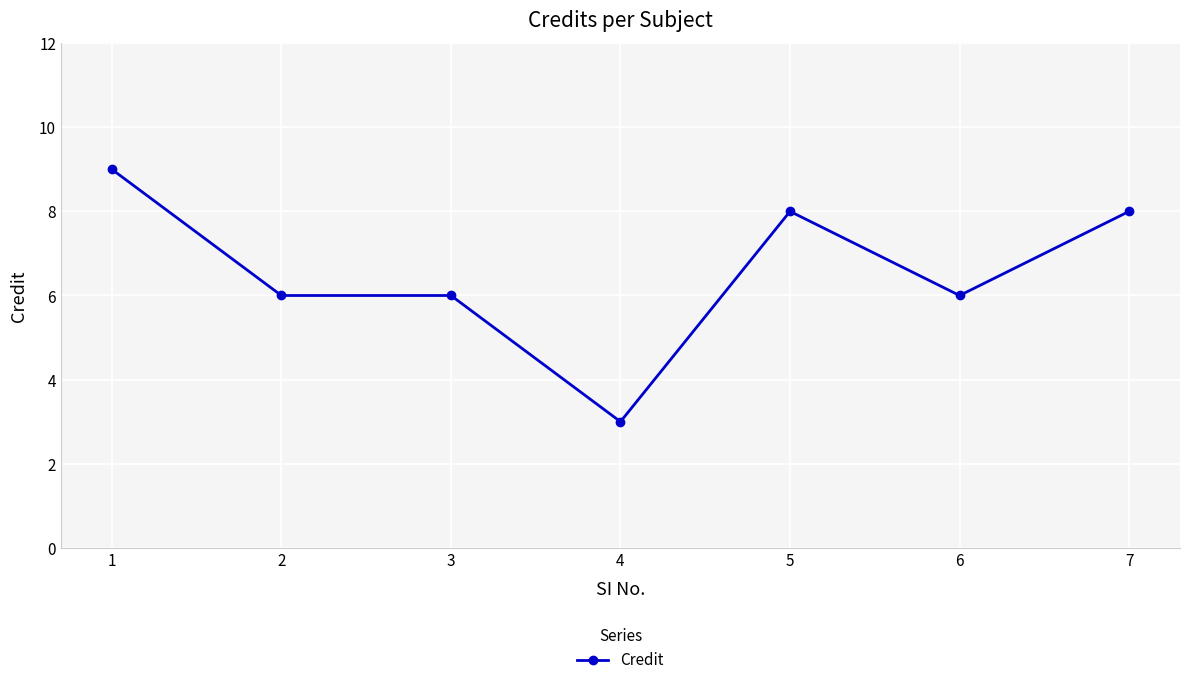

What is the difference between the values at 6 and 1?

3